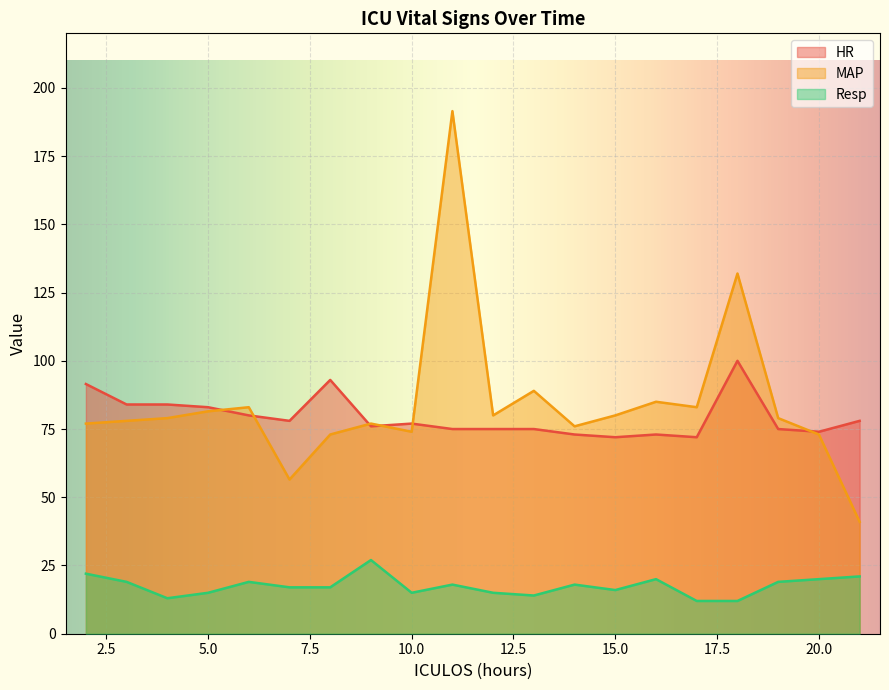

True or false: Resp and MAP cross at least once.

False